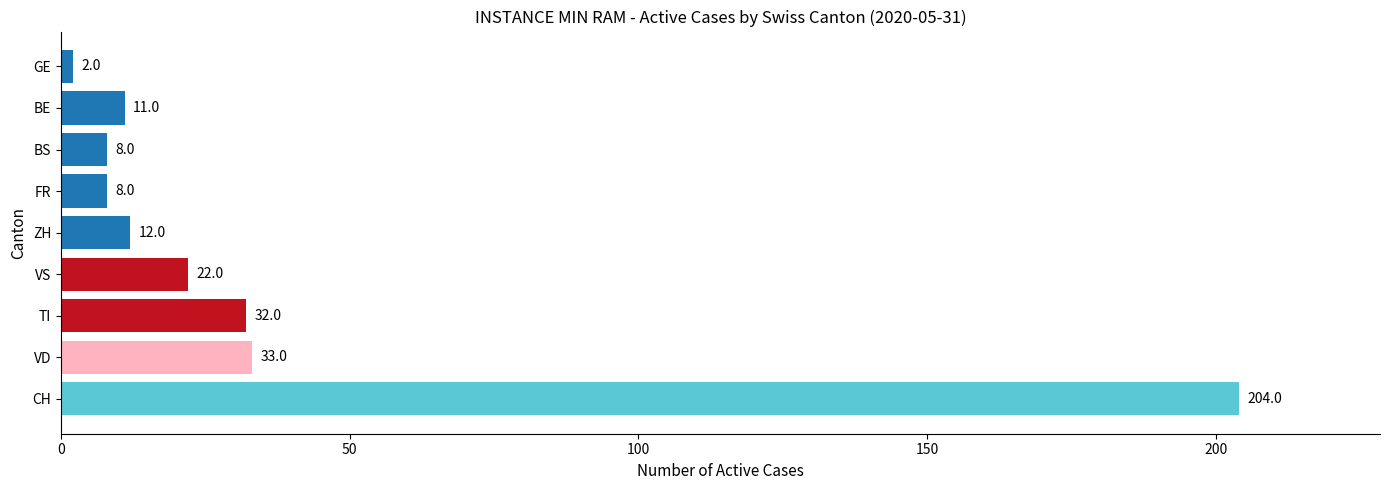

Where is the data nearest to the value 103?

VD